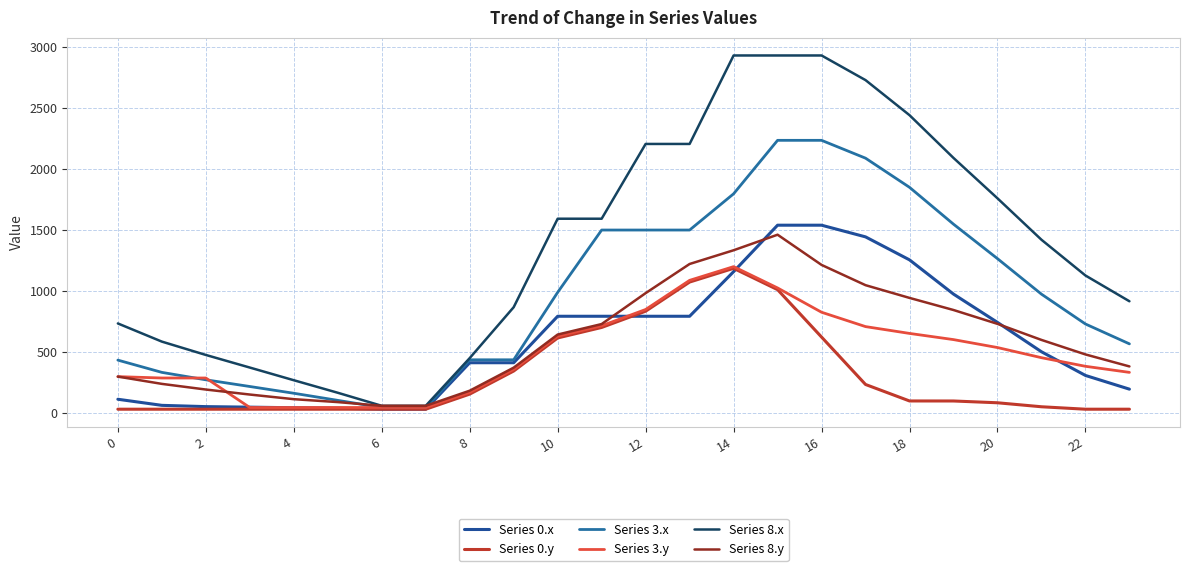

What is the sum of all Series 0.x values?

14075.3